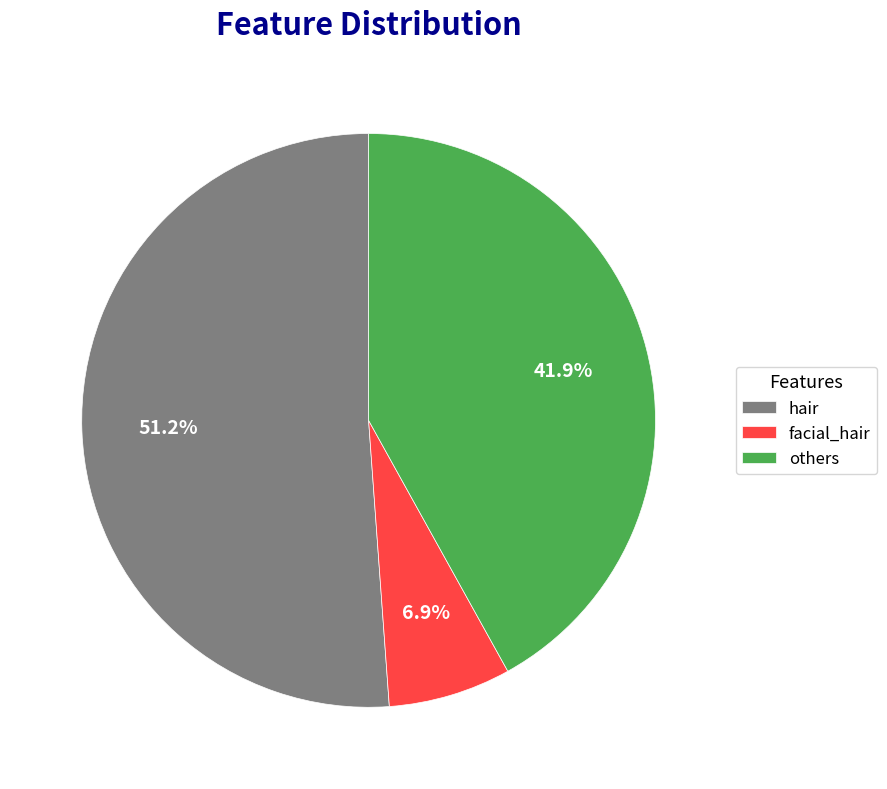

Do hair and facial_hair together represent more than half of the pie?

Yes